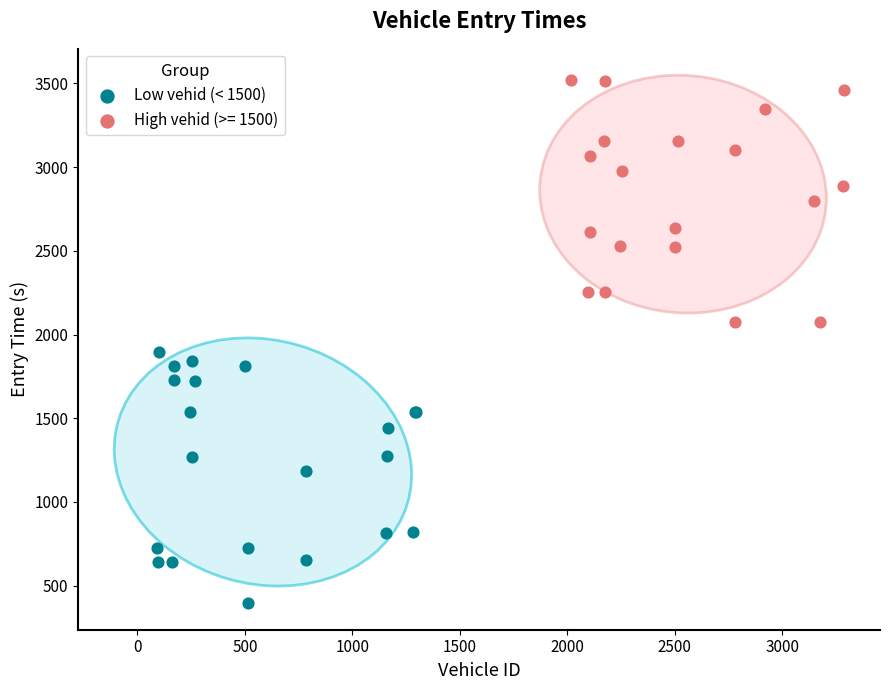

Which series reaches the minimum Y coordinate?

Low vehid (< 1500)